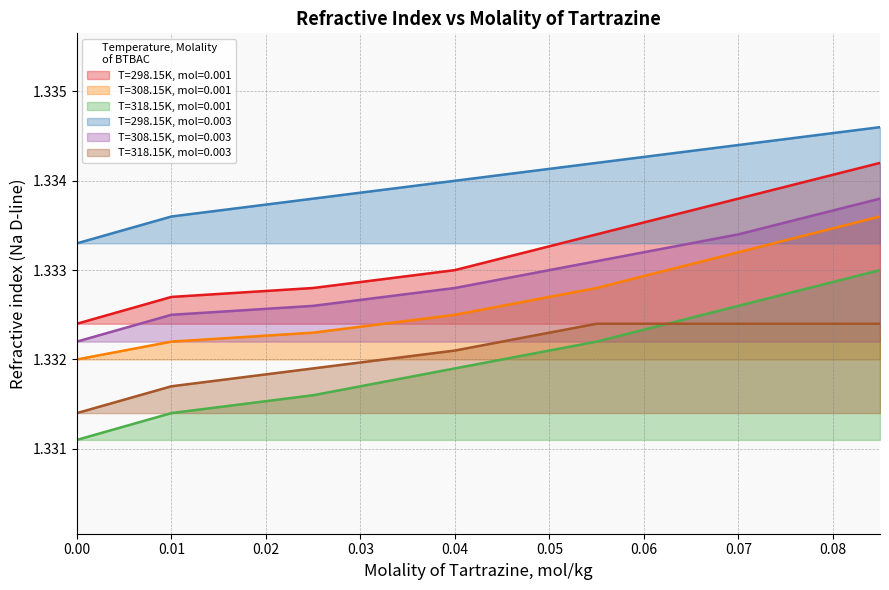

What is the average value of the T=308.15K, mol=0.001 series?

1.3